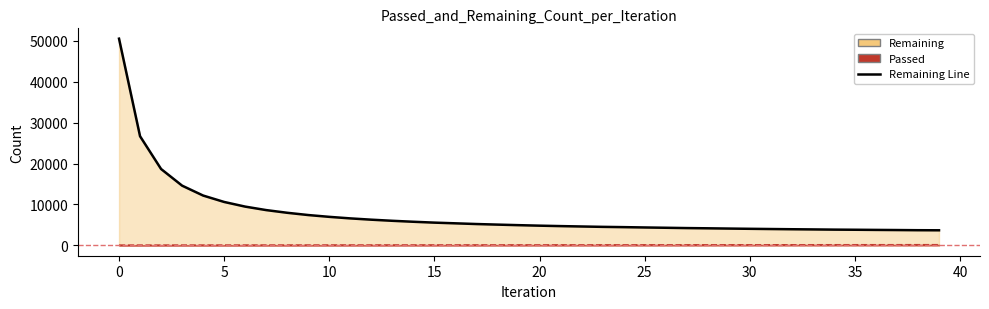

Read the Passed Line value at 39.

153